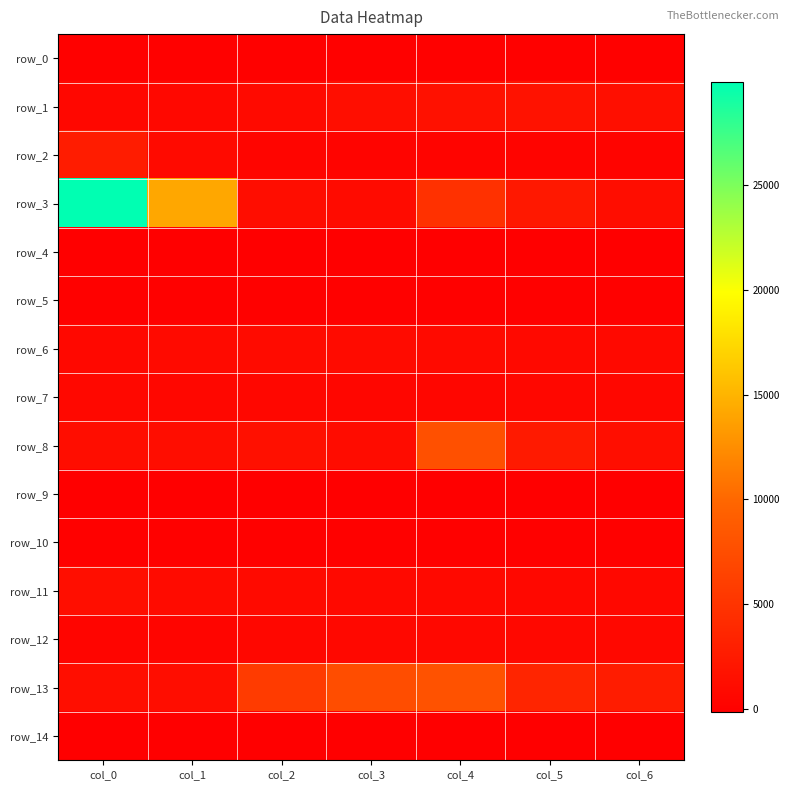

What is the sum of the row_4 values at col_3 and col_6?

-280.0